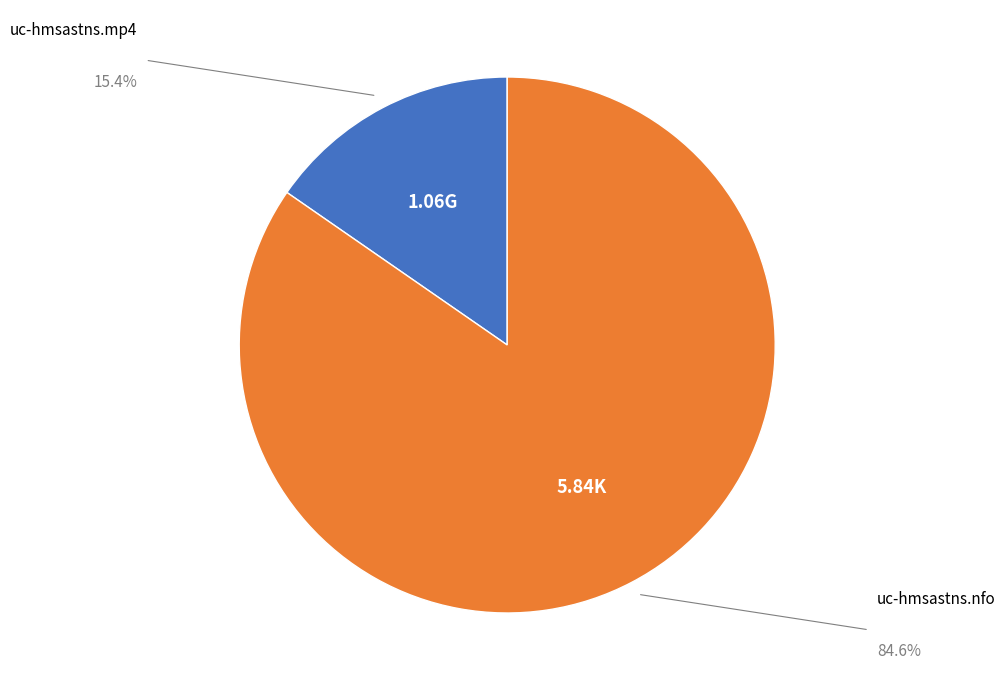

Is there any slice that represents more than half of the pie?

Yes